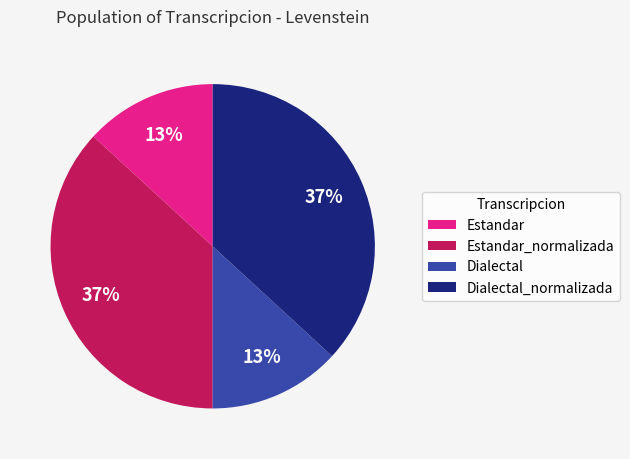

Do Estandar_normalizada and Dialectal_normalizada together represent more than half of the pie?

Yes